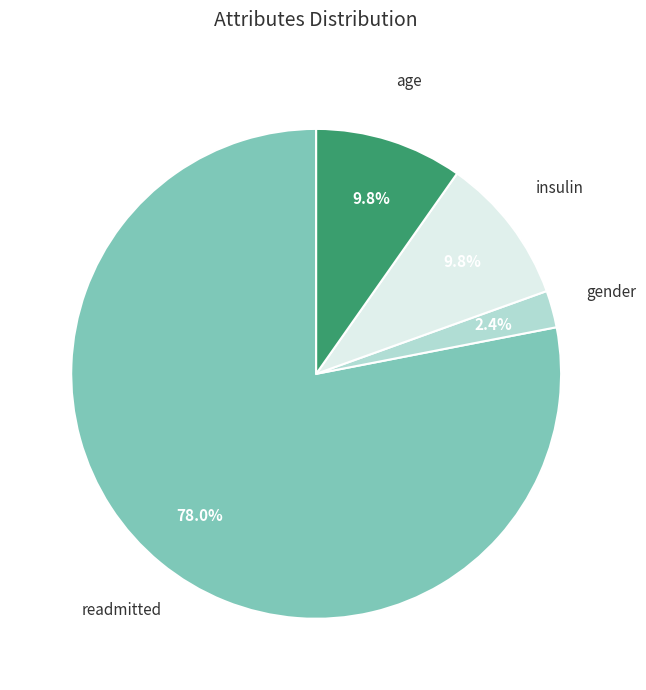

Is there a majority slice in this chart?

Yes